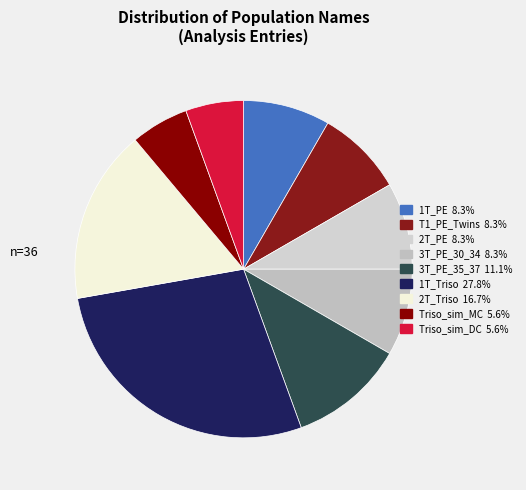

How many segments does this pie chart have?

9